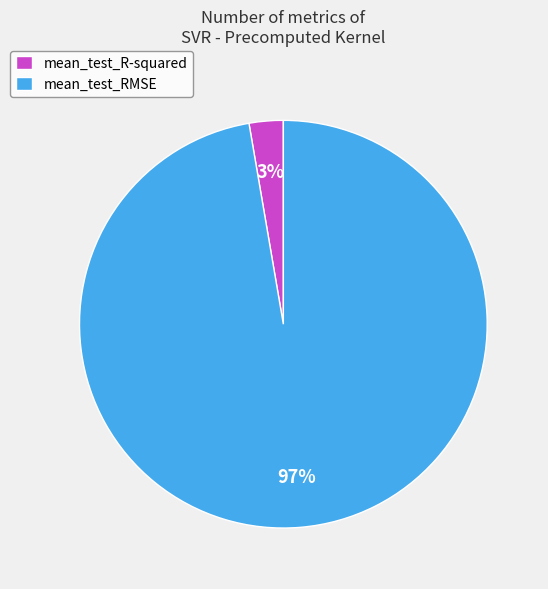

To the nearest percent, what is the average slice percentage?

50%